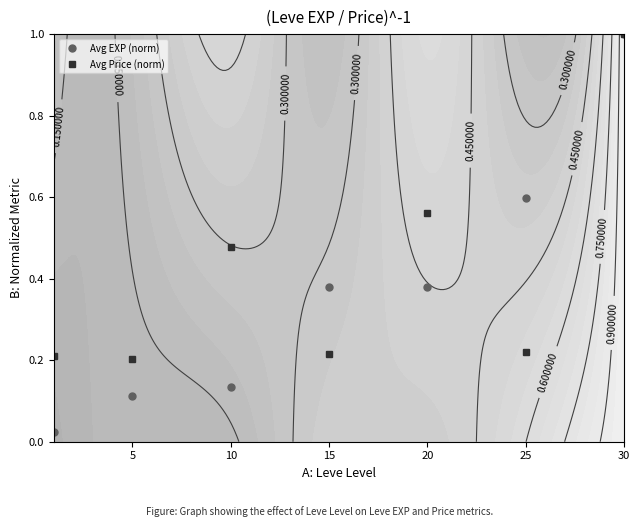

How many times do Avg Price (norm) and Avg EXP (norm) cross each other?

3